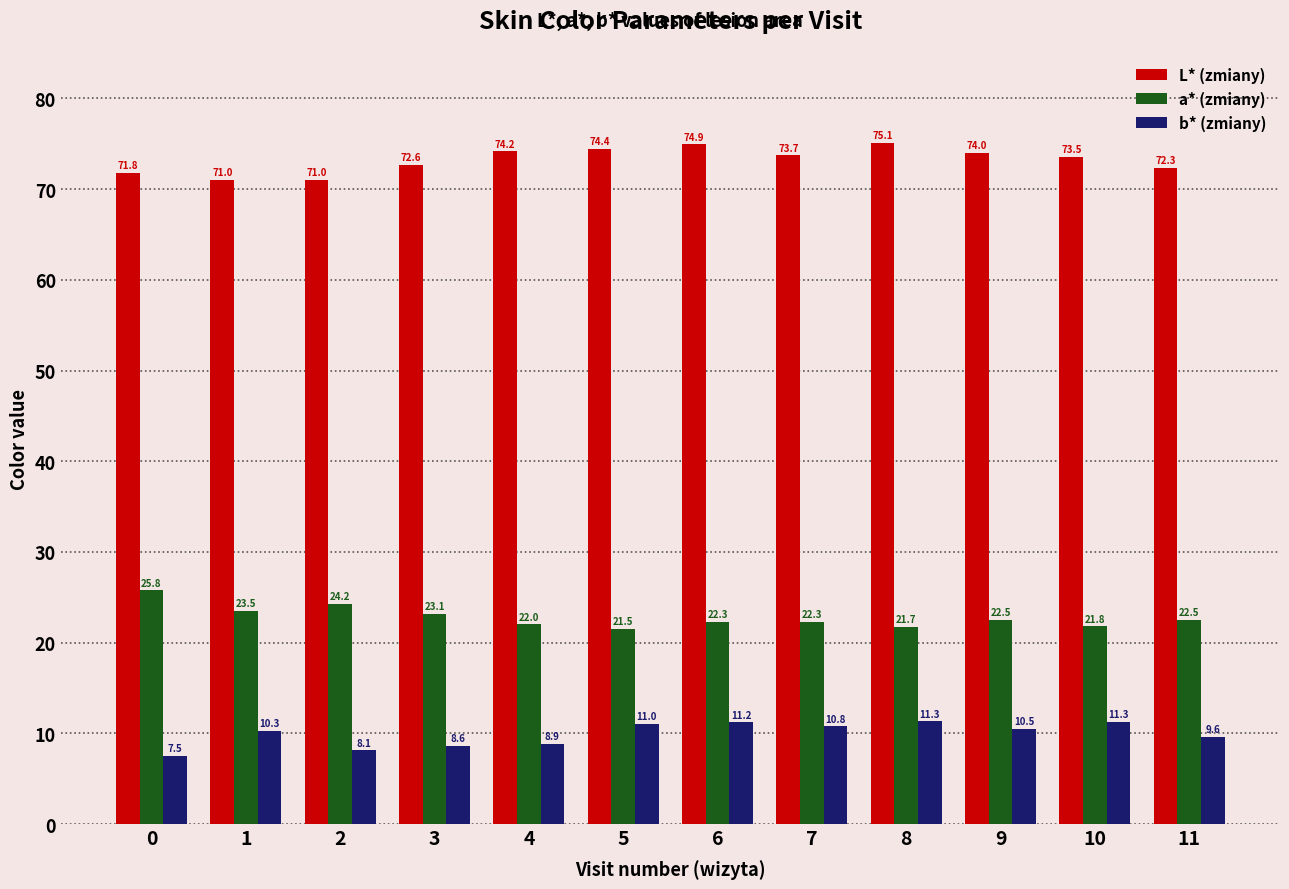

Is the value of L* (zmiany) at 4 greater than the value of b* (zmiany) at 9?

Yes